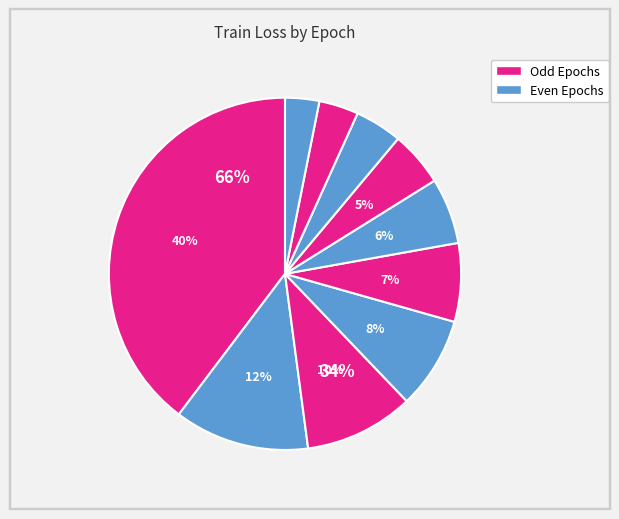

Between 2 and 5, which is larger?

2